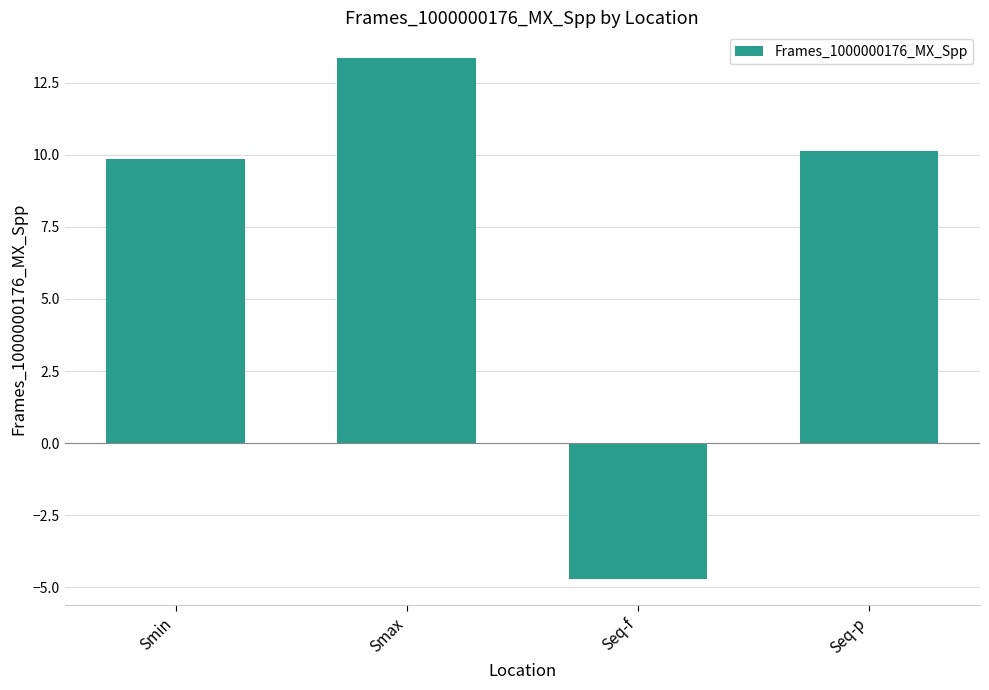

The chart shows a value of -4.7 at Seq-f. True or false?

True